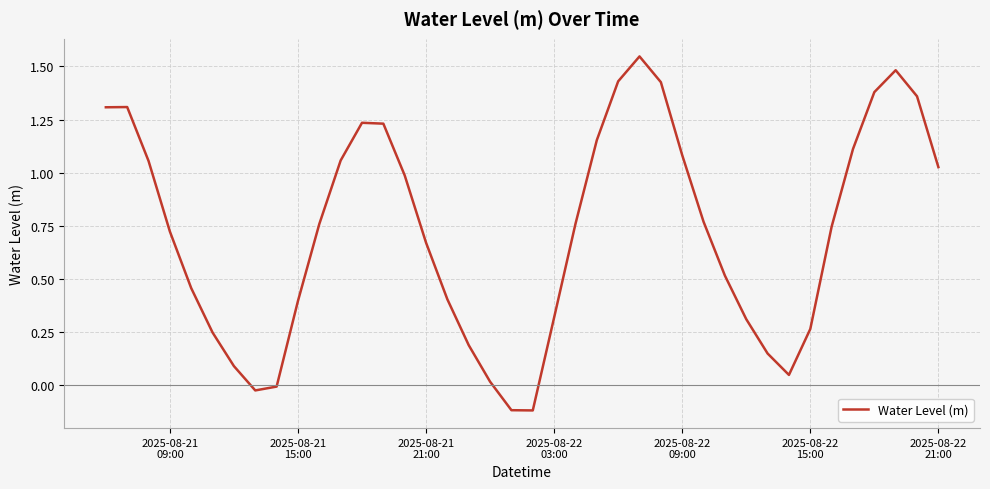

Does the chart have visible grid lines?

Yes